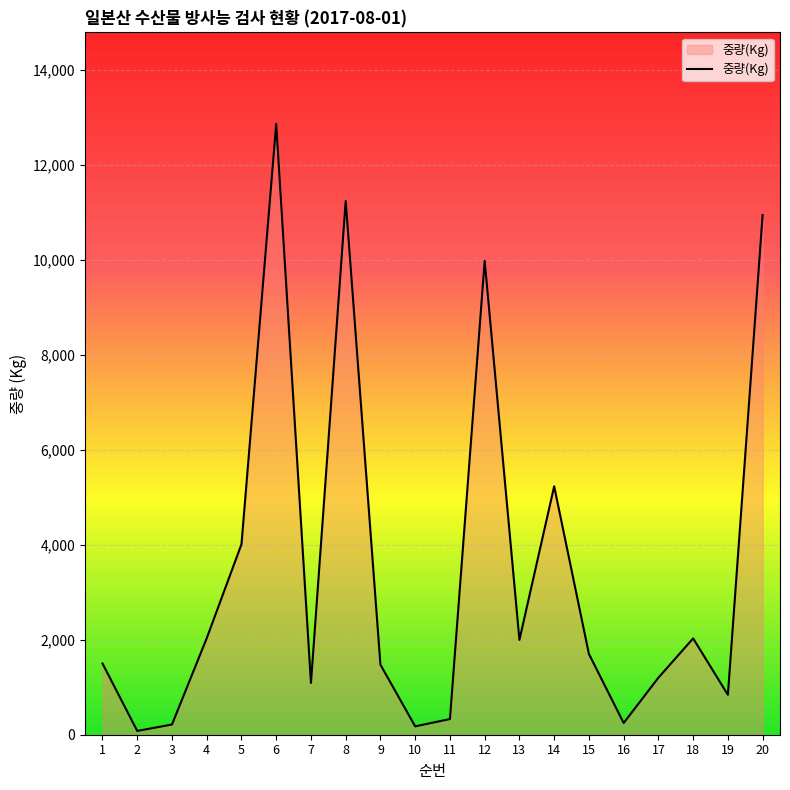

What is the difference between the maximum and minimum values?

12778